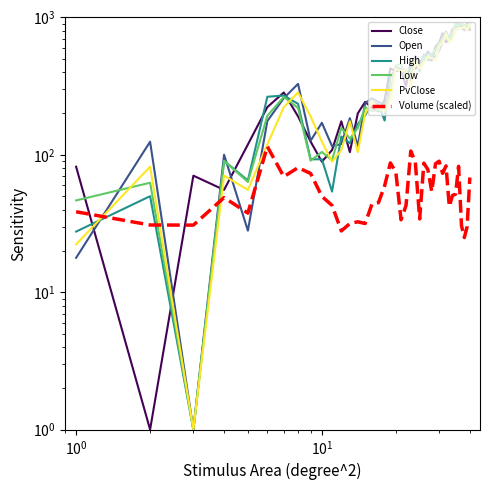

Which series has the largest total across all categories?

Close